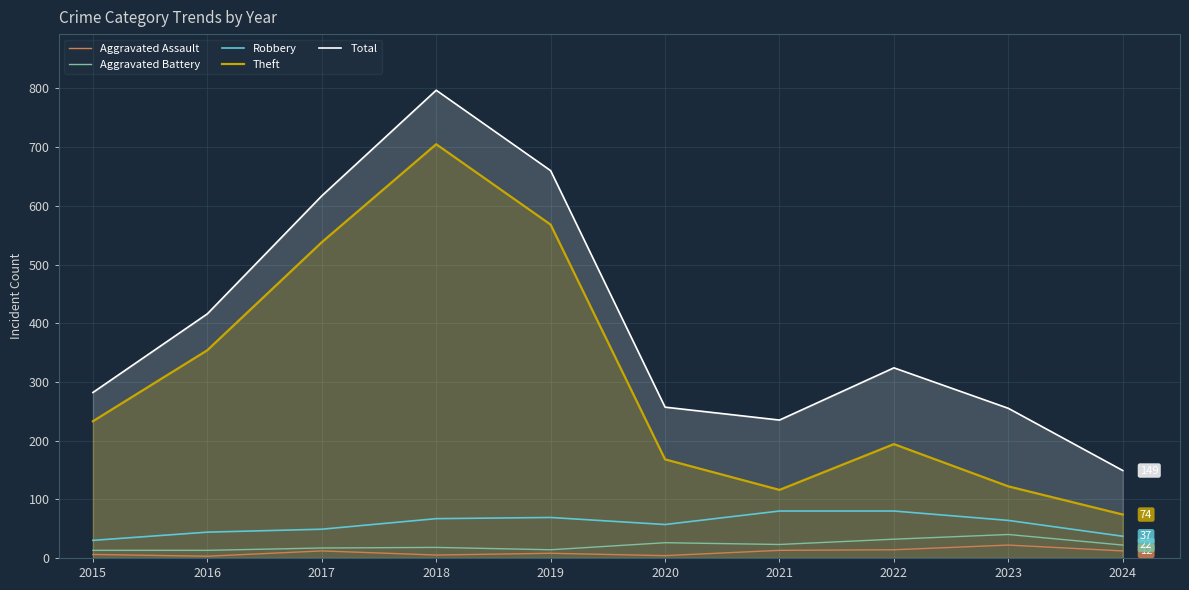

How many values in the Robbery series exceed 64?

4